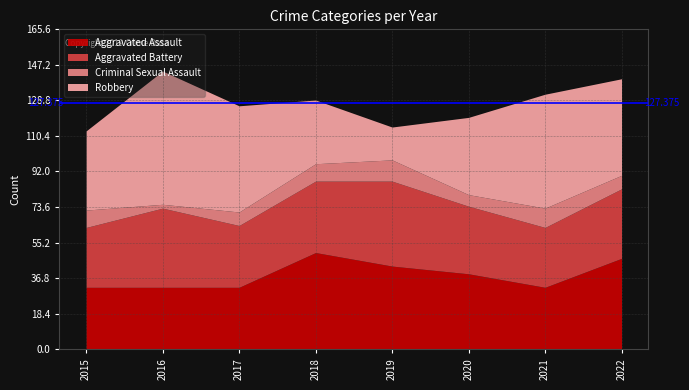

How many lines are shown in the chart?

4